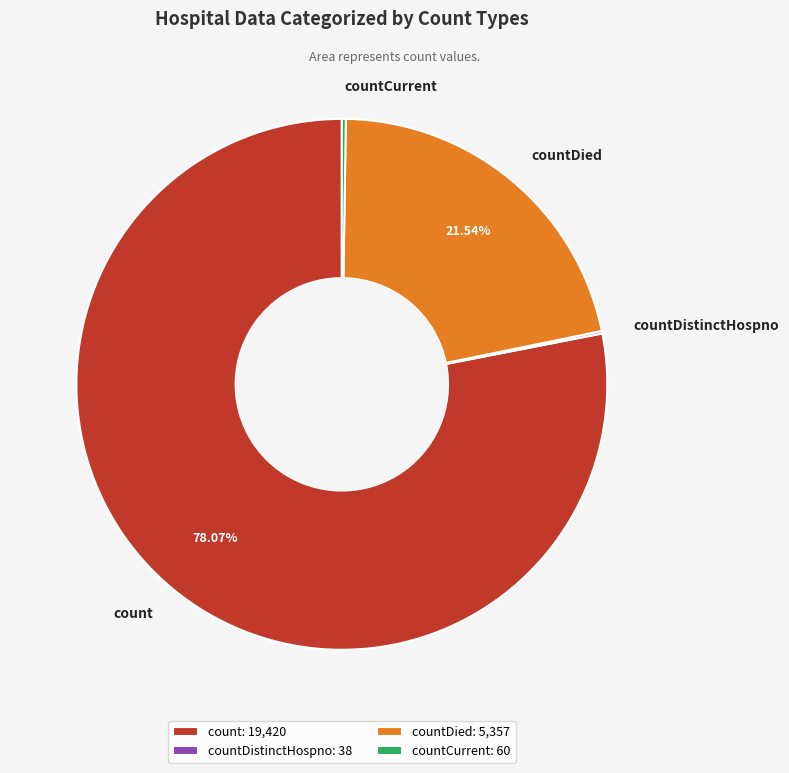

Does any single category account for the majority?

Yes